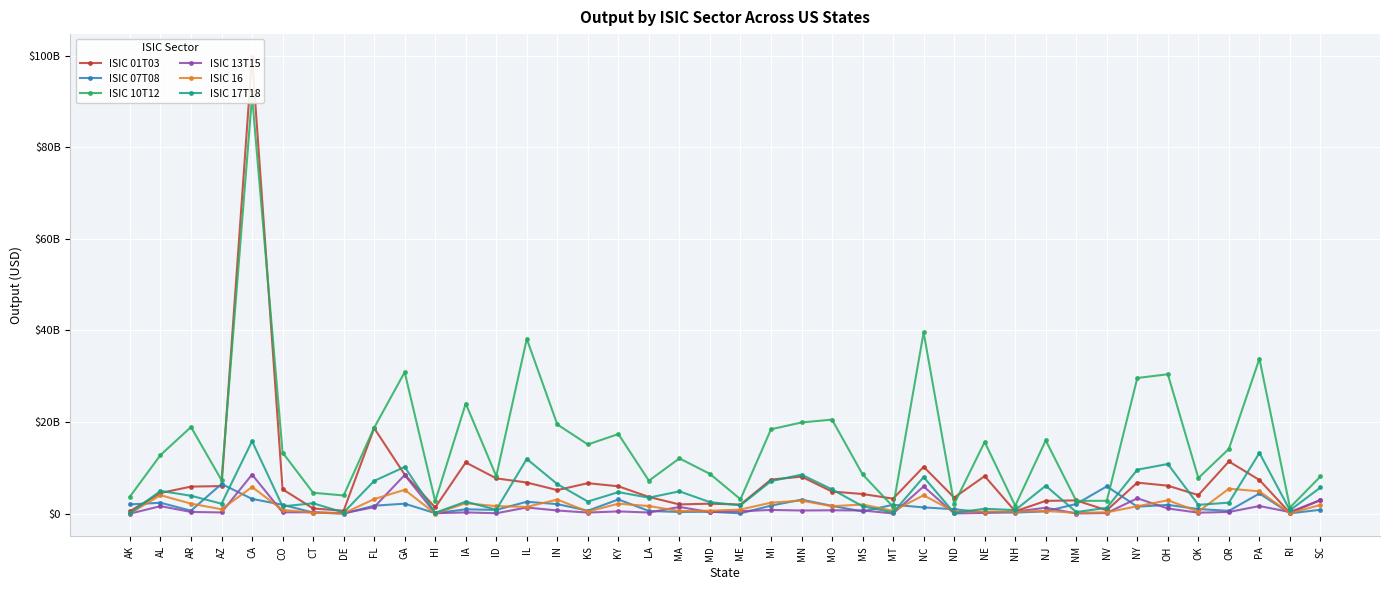

At which label does ISIC 13T15 first exceed 443610350?

AL